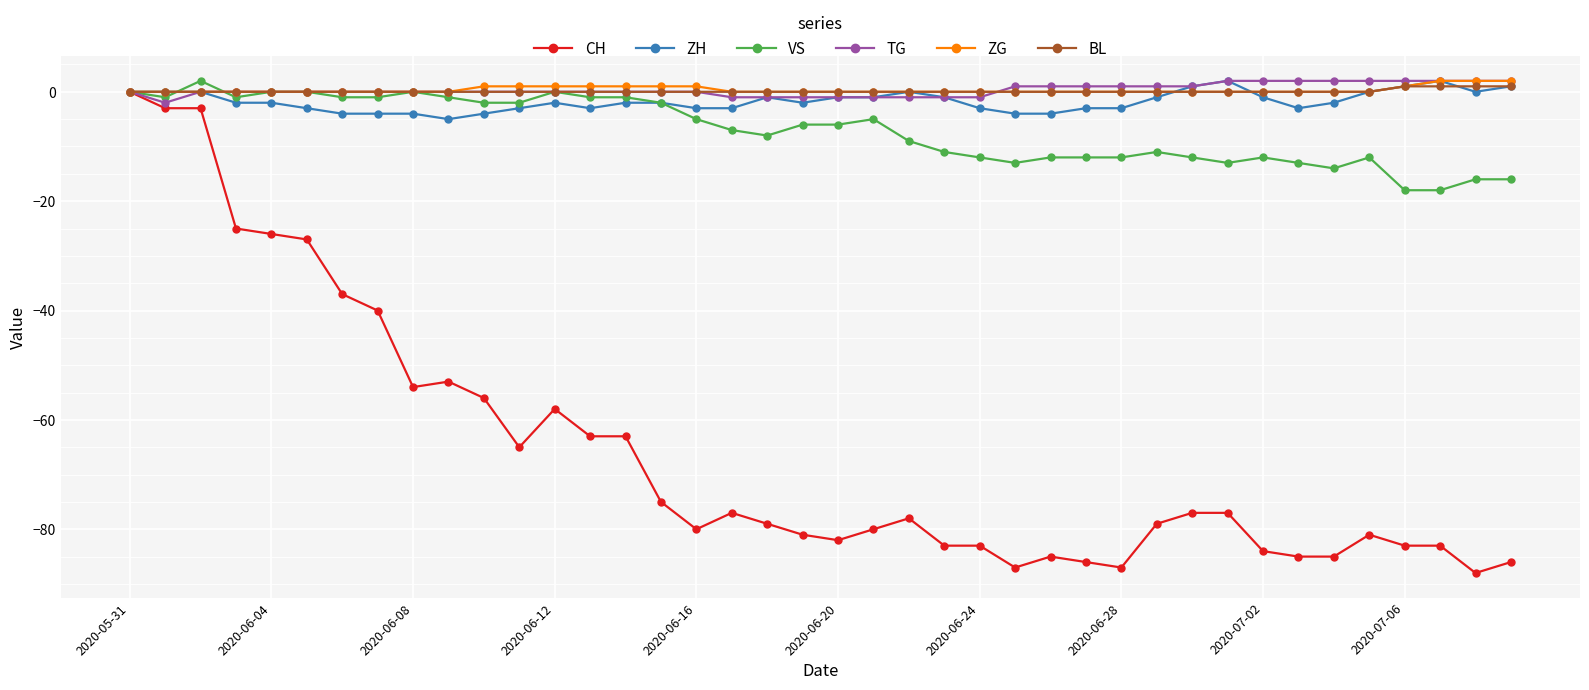

Which series has the largest range (max minus min)?

CH